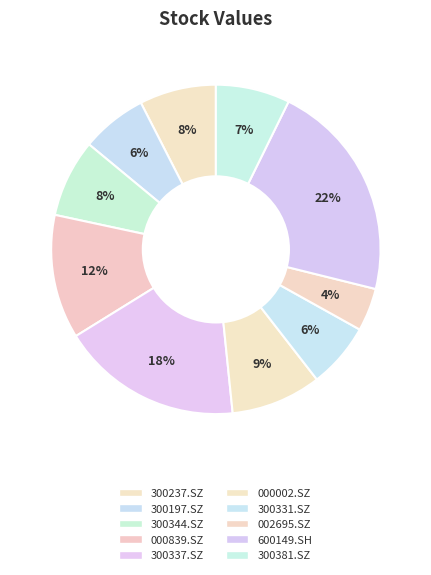

Count the number of slices in the pie.

10